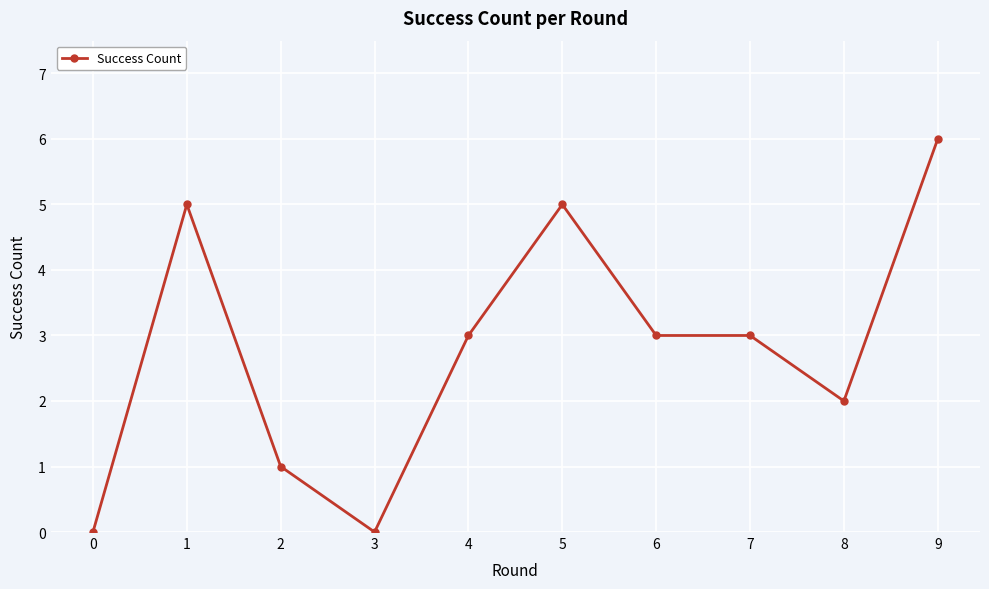

How many categories are shown in the chart?

10